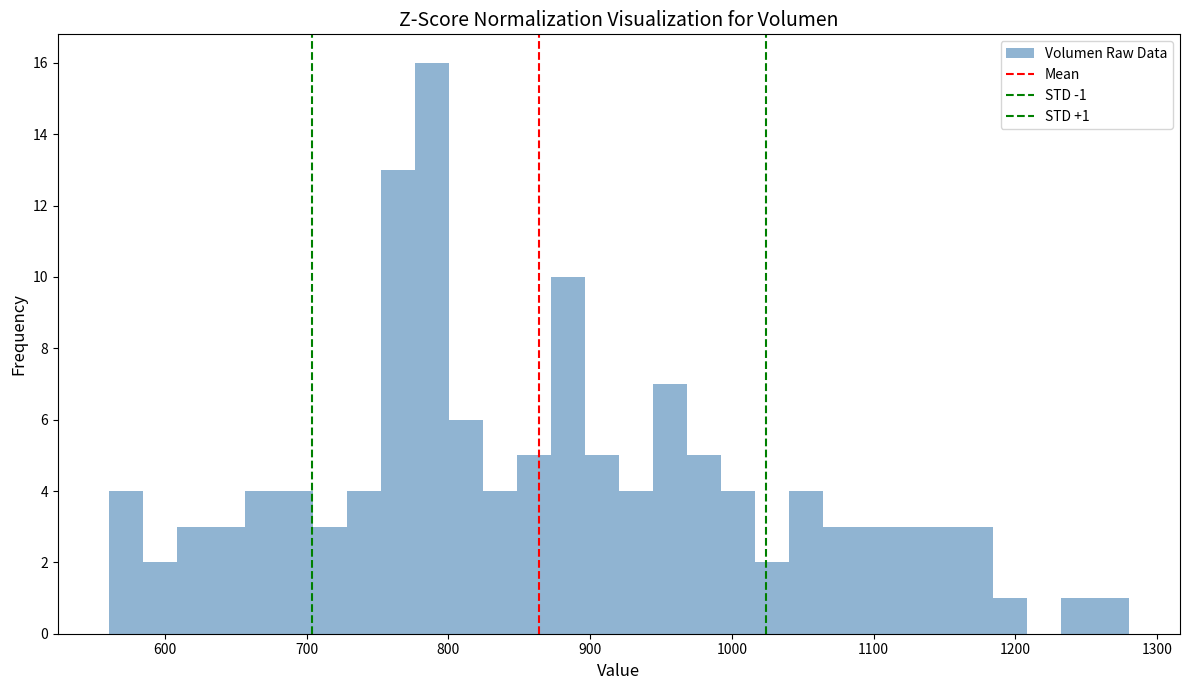

Read against the x-axis, roughly where is the centre of the tallest bar?

790